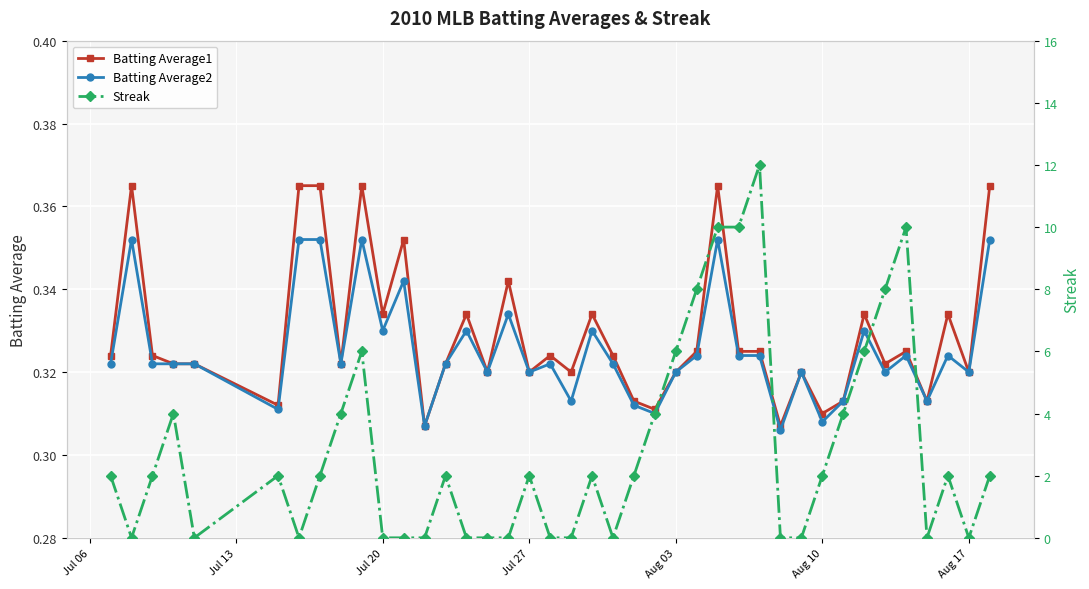

What is the sum of all Streak values?

114.0